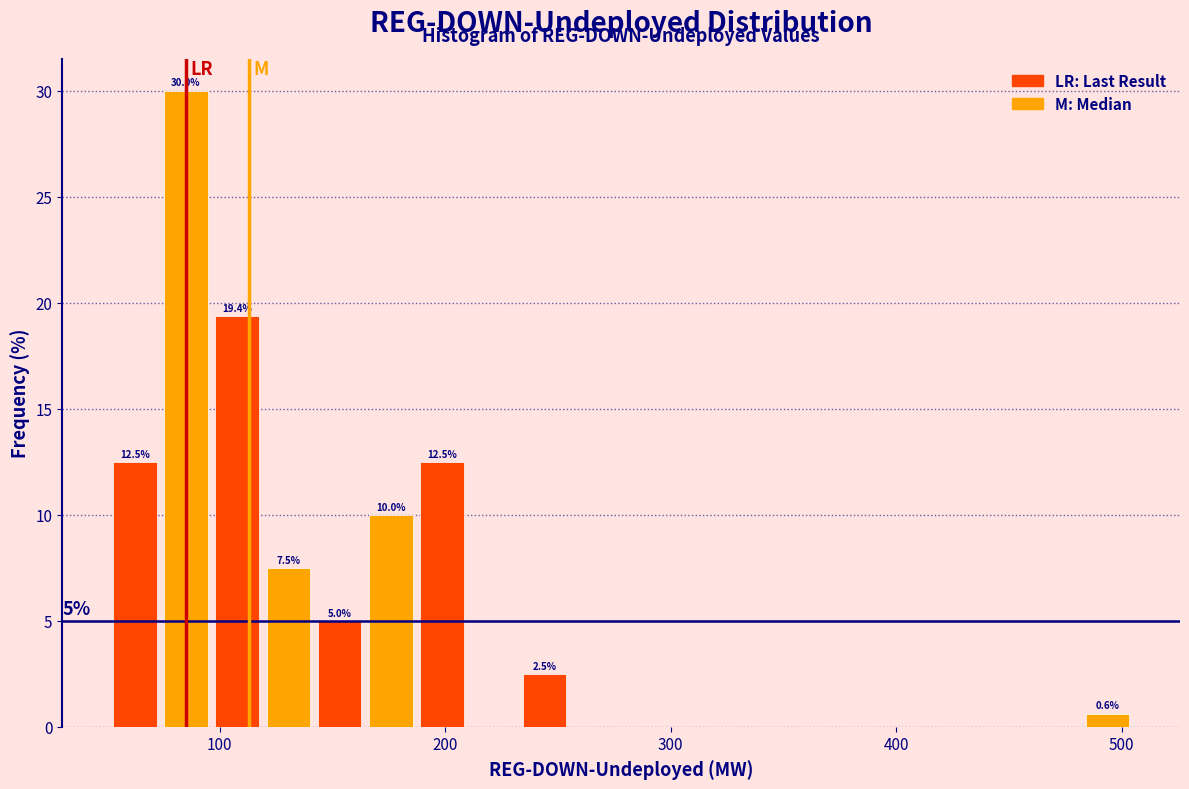

Around what value on the x-axis is the tallest bar? Give the approximate position of its centre, as read against the axis.

90